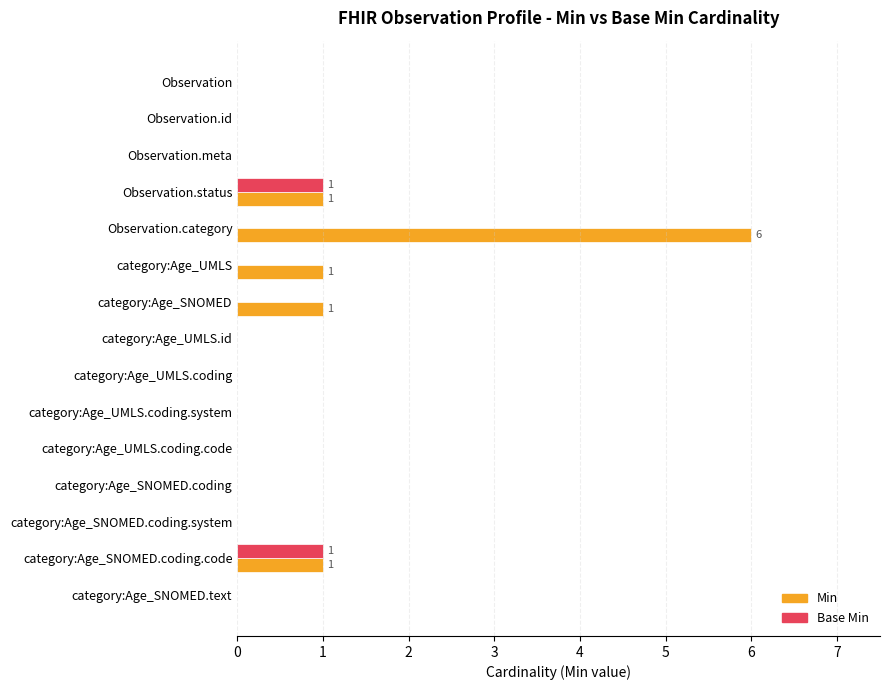

Is it true that Base Min equals 1 at Observation.category?

False